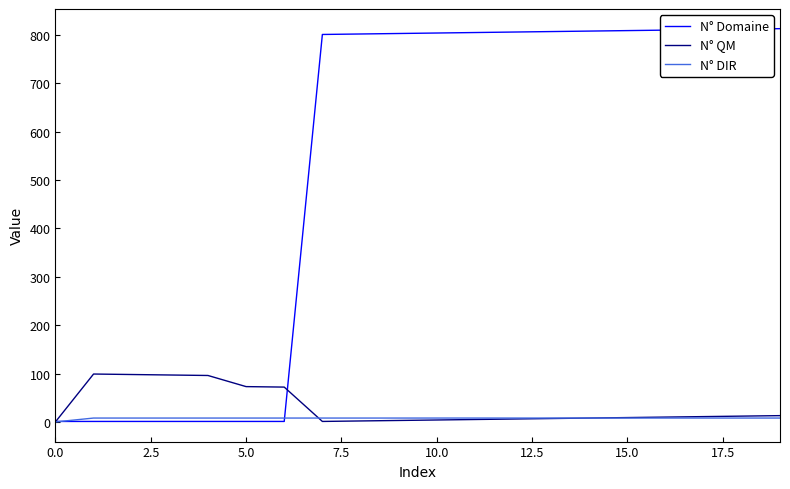

What are all the series names shown in the legend?

N° Domaine, N° QM, N° DIR